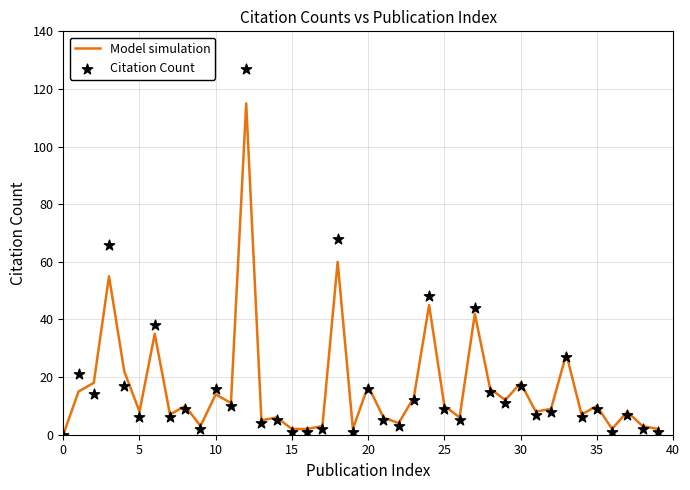

Which series contains the highest Y value?

Citation Count